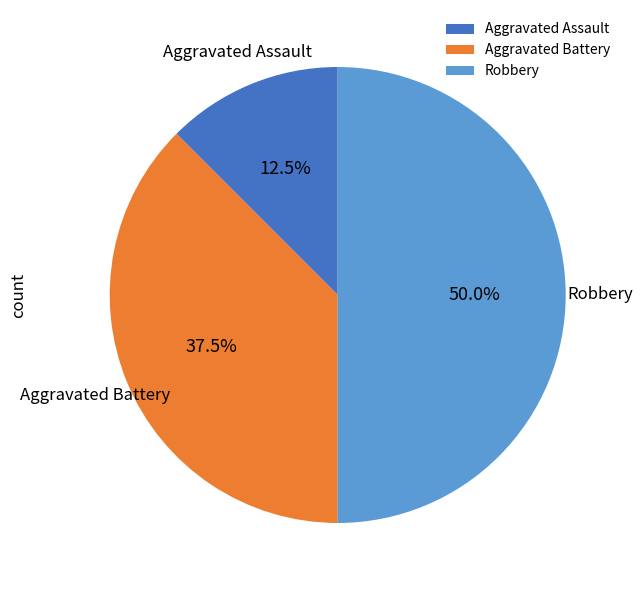

Rank the categories by value from highest to lowest.

Robbery, Aggravated Battery, Aggravated Assault